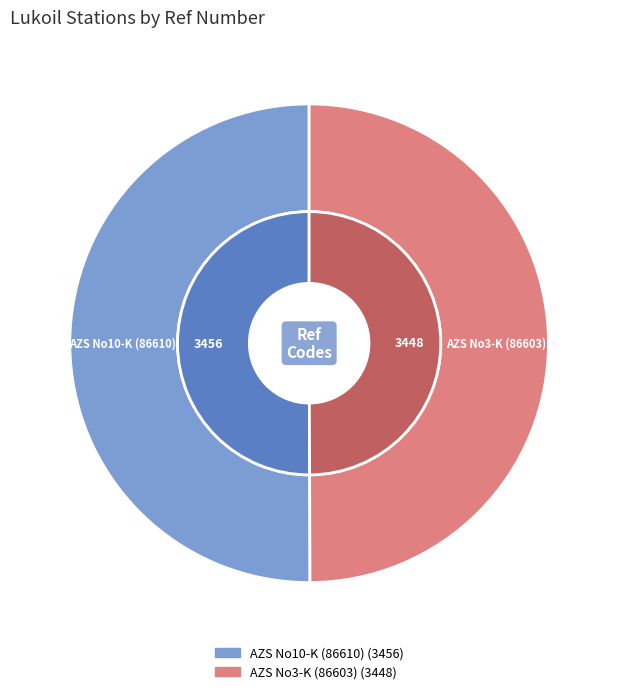

Which slice is the smallest?

AZS No3-K (86603)